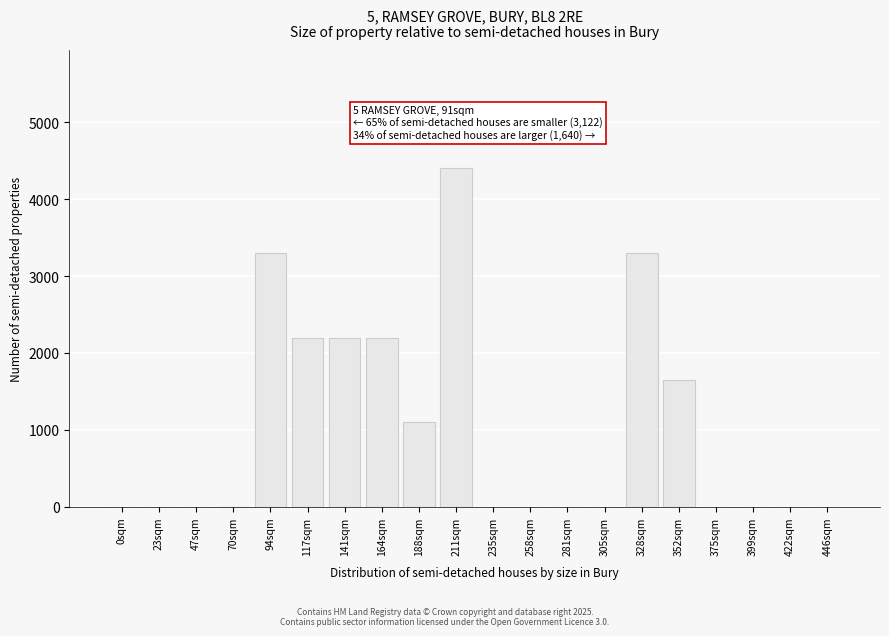

Reading left to right, extract all data points from this chart.

0sqm=0.0	23sqm=0.0	47sqm=0.0	70sqm=0.0	94sqm=3304.3	117sqm=2200.0	141sqm=2200.0	164sqm=2200.0	188sqm=1104.3	211sqm=4400.0	235sqm=0.0	258sqm=0.0	281sqm=0.0	305sqm=0.0	328sqm=3304.3	352sqm=1647.8	375sqm=0.0	399sqm=0.0	422sqm=0.0	446sqm=0.0